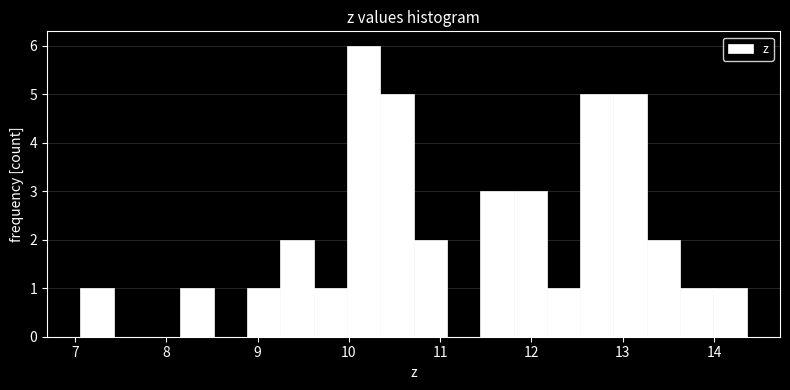

Read against the x-axis, roughly where is the centre of the tallest bar?

10.2